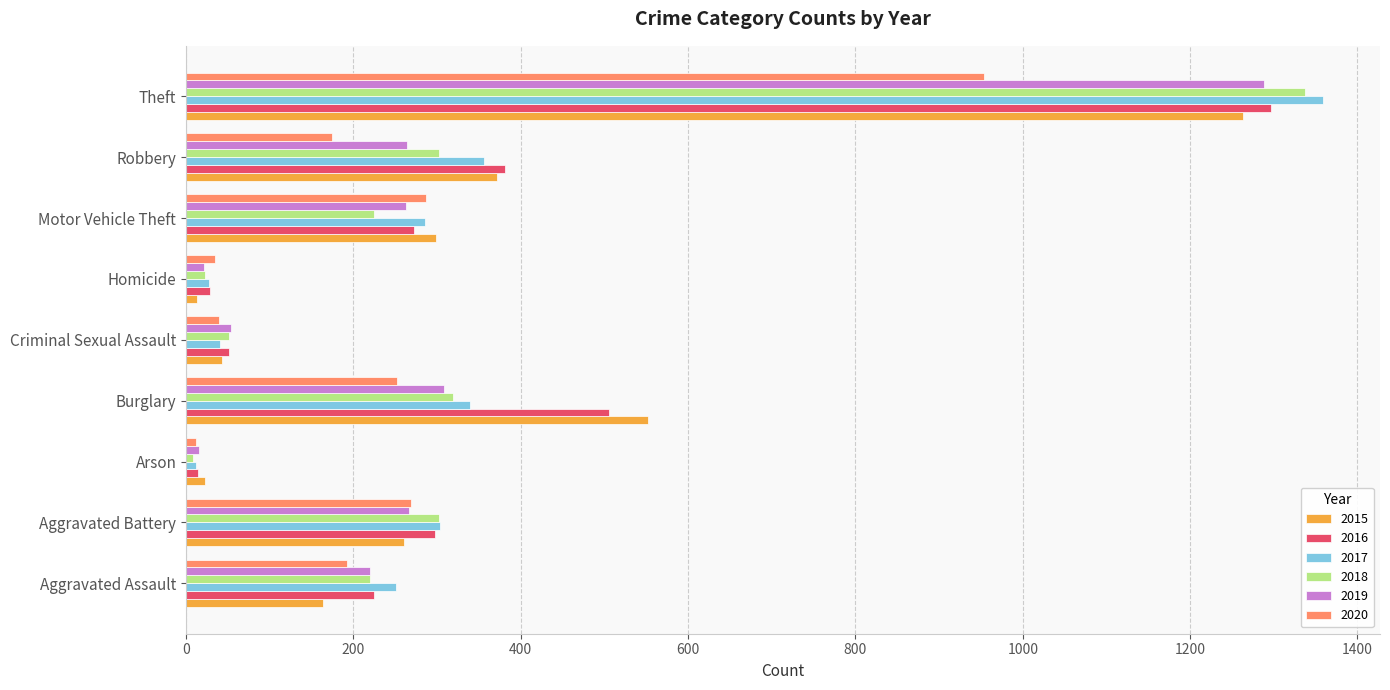

The value of 2017 at Burglary is 133. True or false?

False